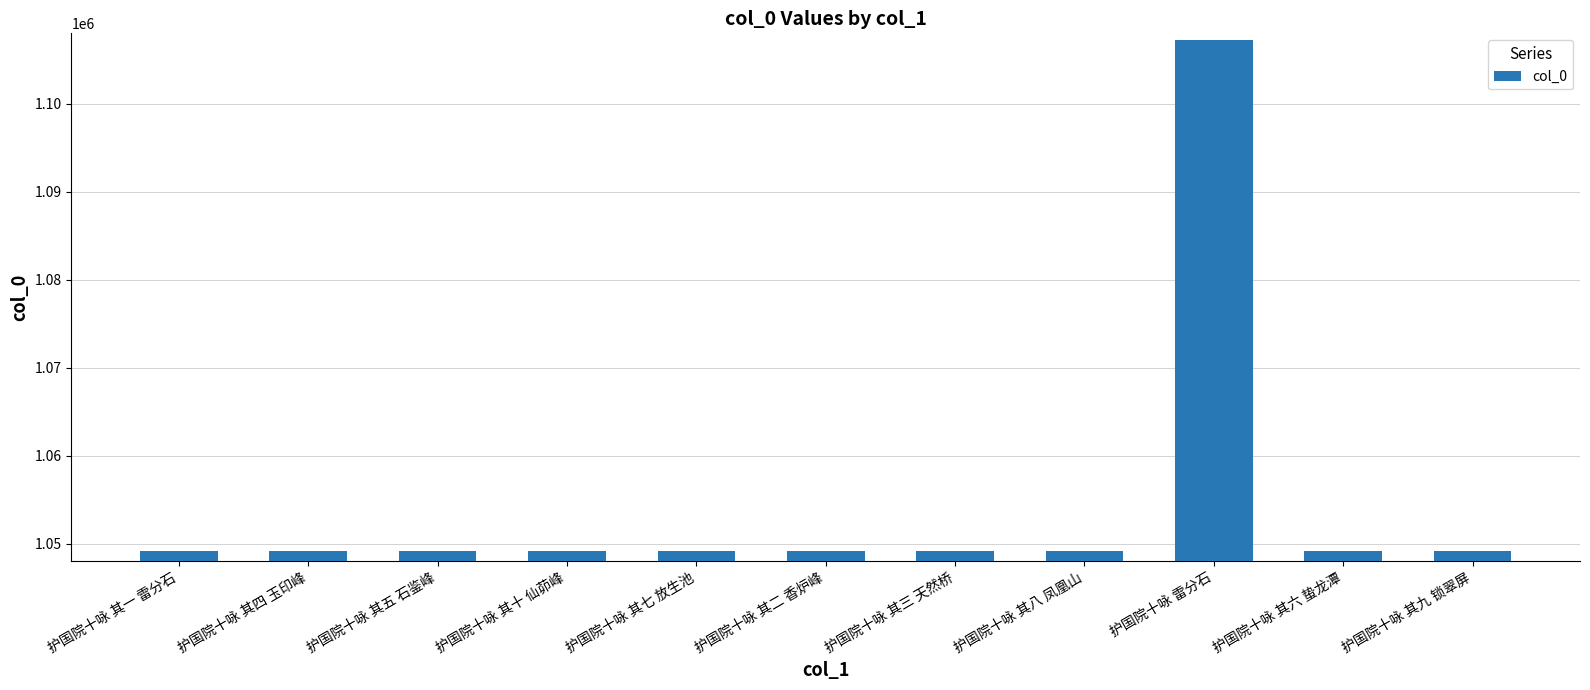

What is the label of the 10th bar from the left?

护国院十咏 其六 蛰龙潭